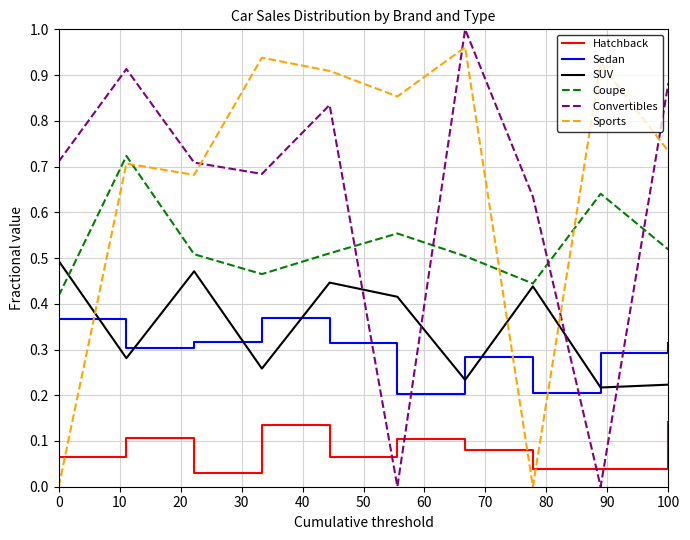

After their last crossing, which series has the higher values: Hatchback or Sports?

Sports